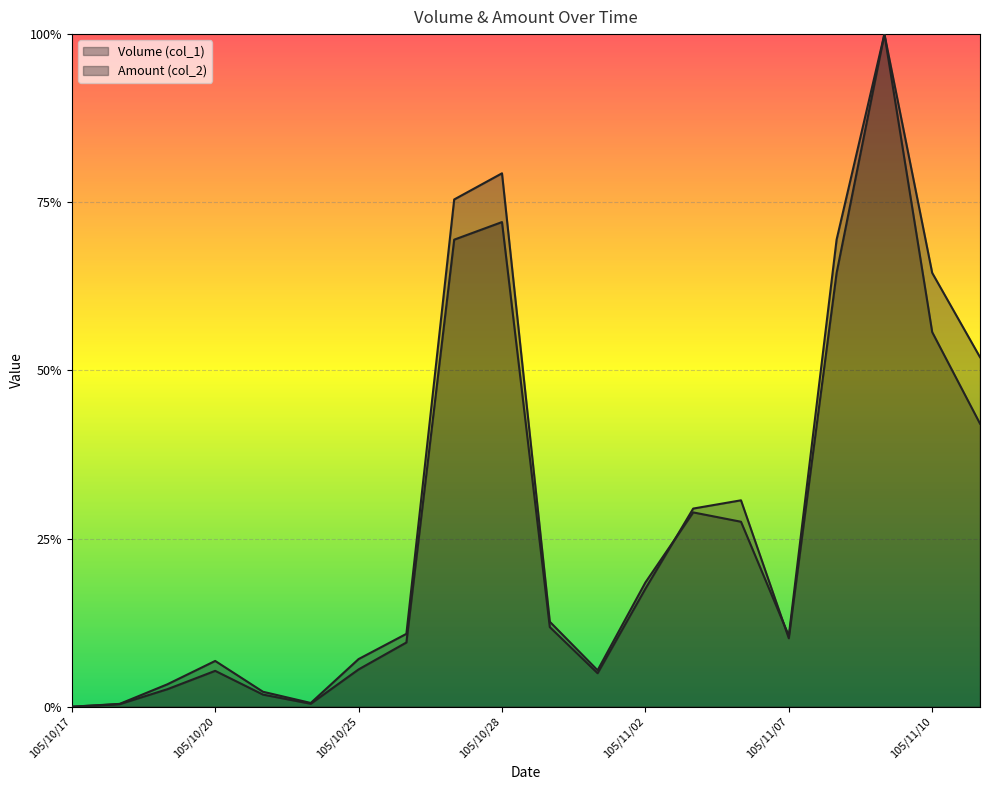

Which series has the largest range (max minus min)?

Volume (col_1)